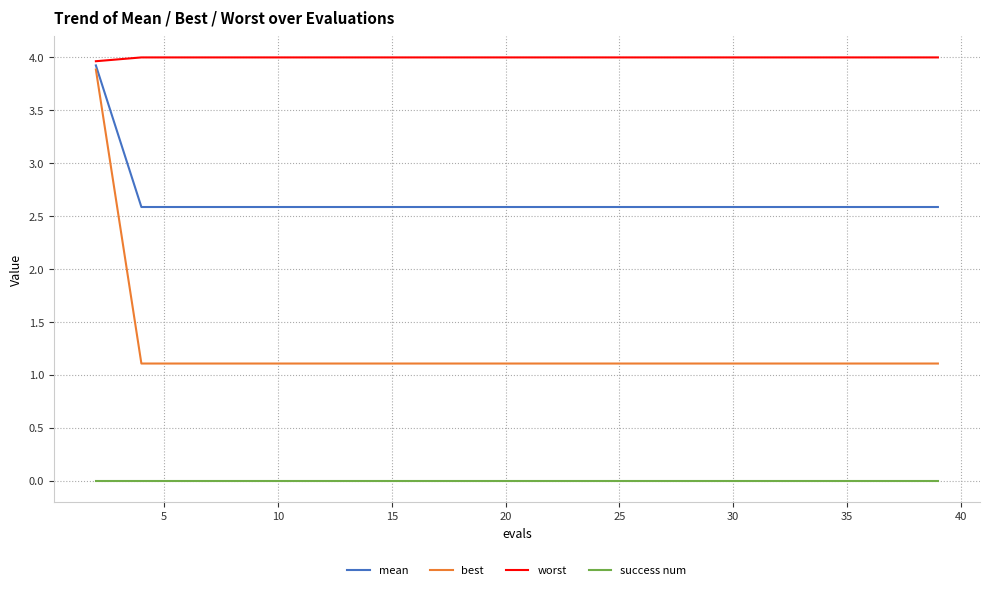

True or false: mean and best intersect in this chart.

False